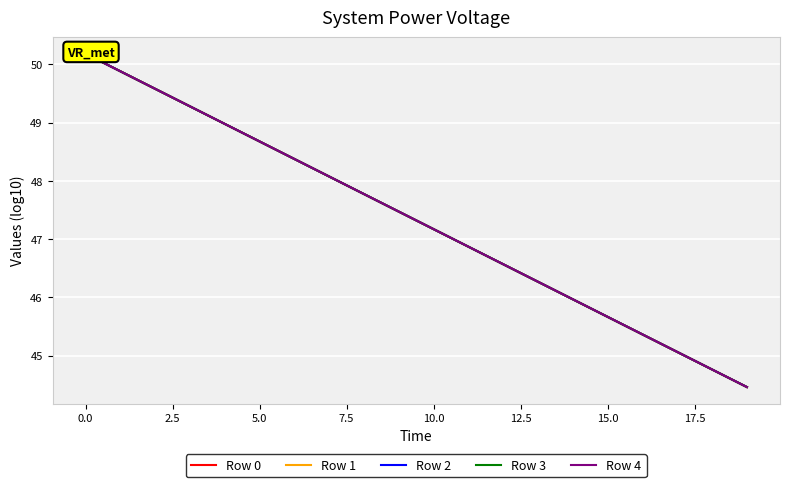

True or false: Row 2 has a value of 13.5 at 7.5.

False